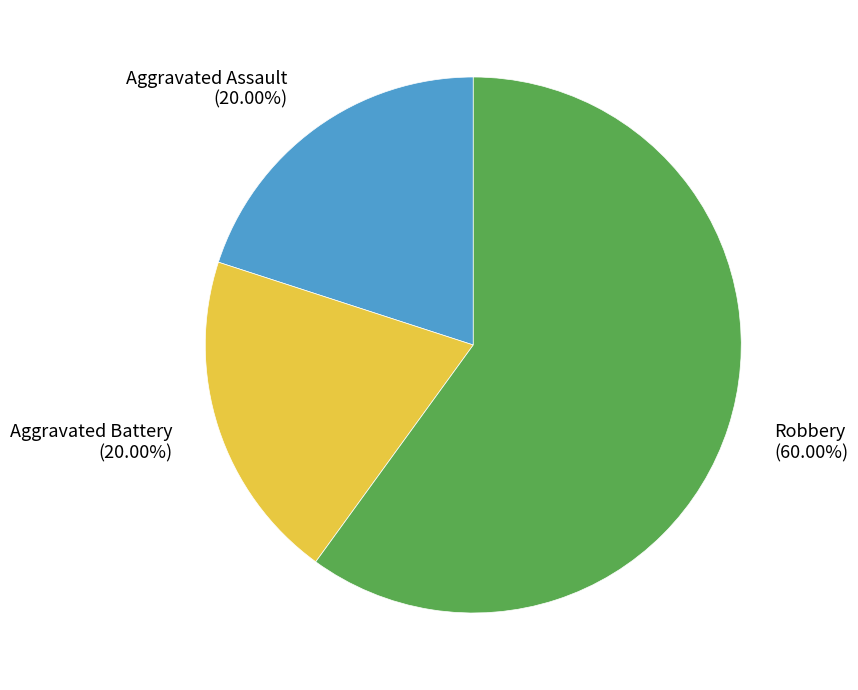

What is the ratio of the value at Aggravated Assault to the value at Robbery?

0.3